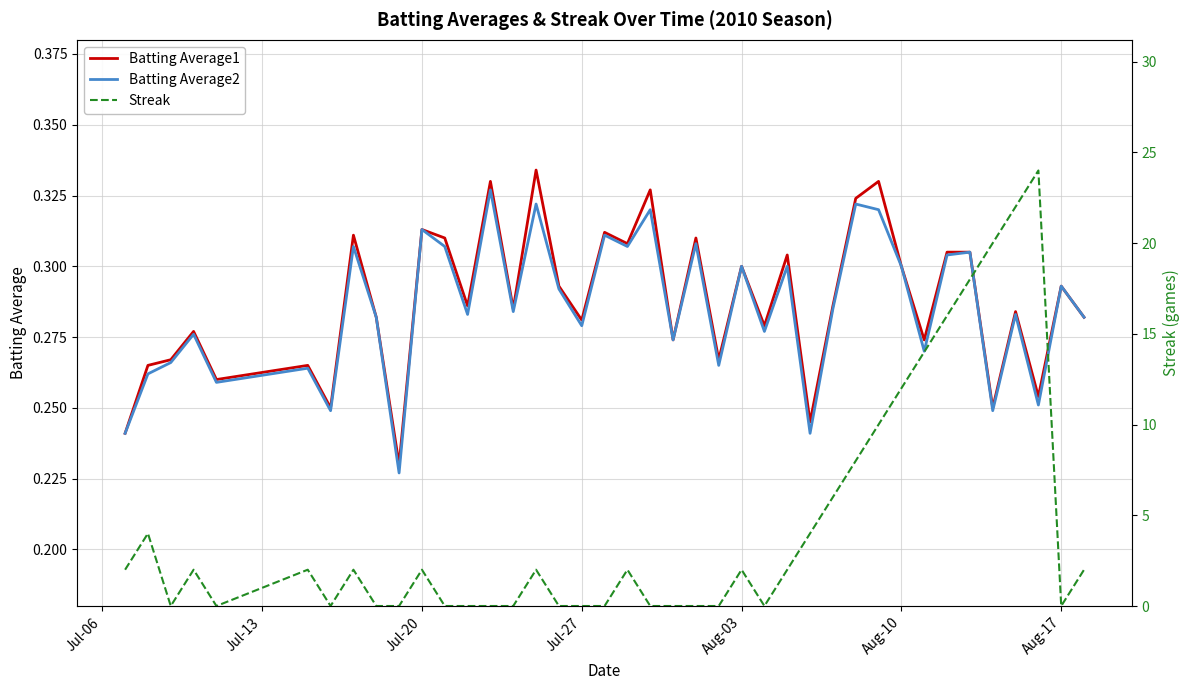

What is the sum of all Streak values?

178.0